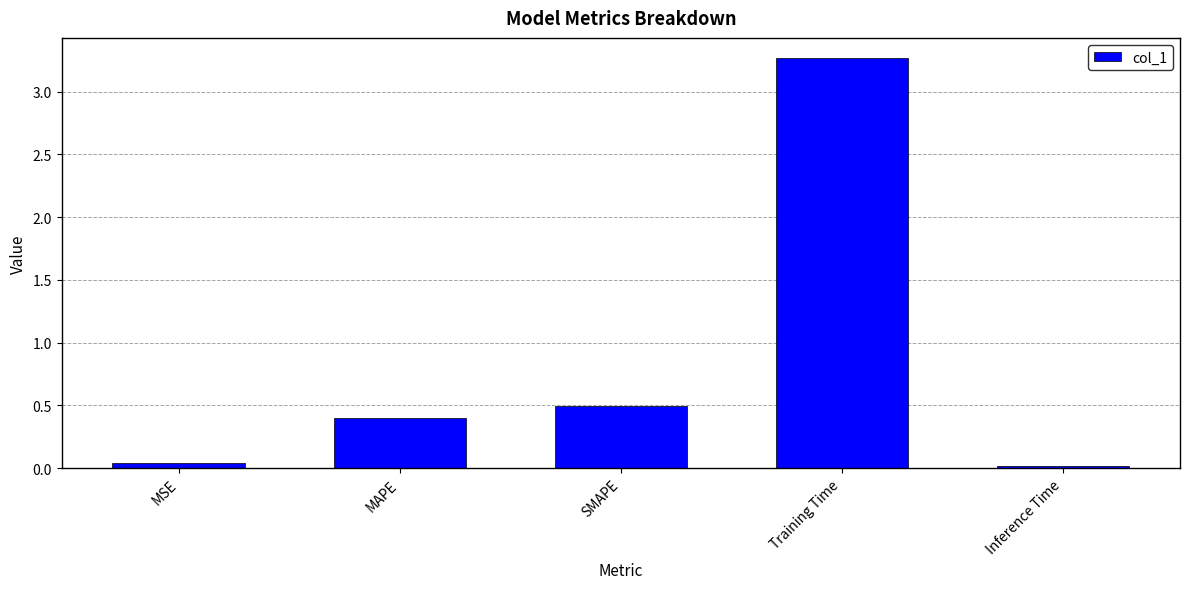

Which category has the highest value across all series?

Training Time